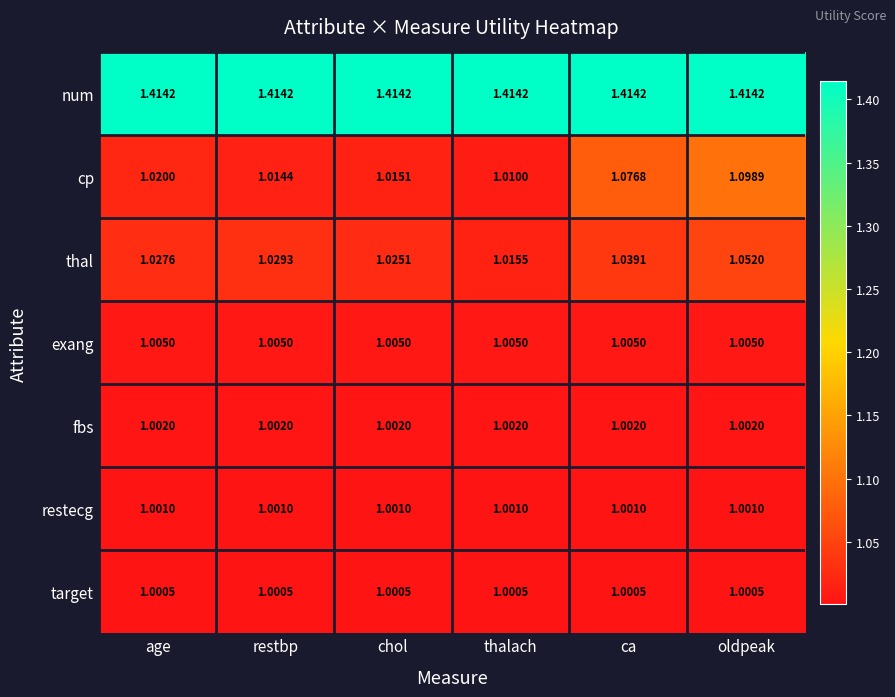

Between age and oldpeak, which series saw the biggest shift?

cp